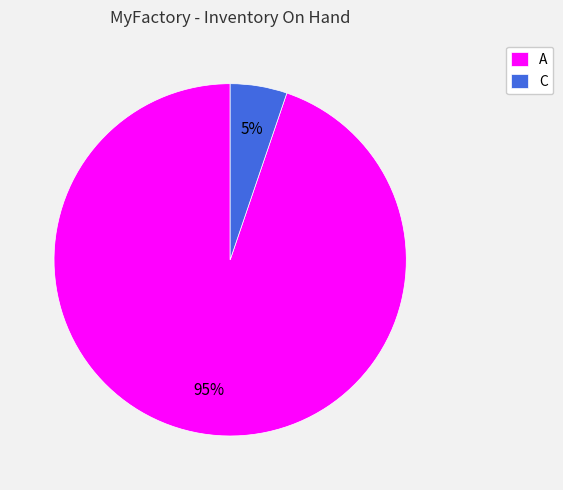

How many segments does this pie chart have?

2